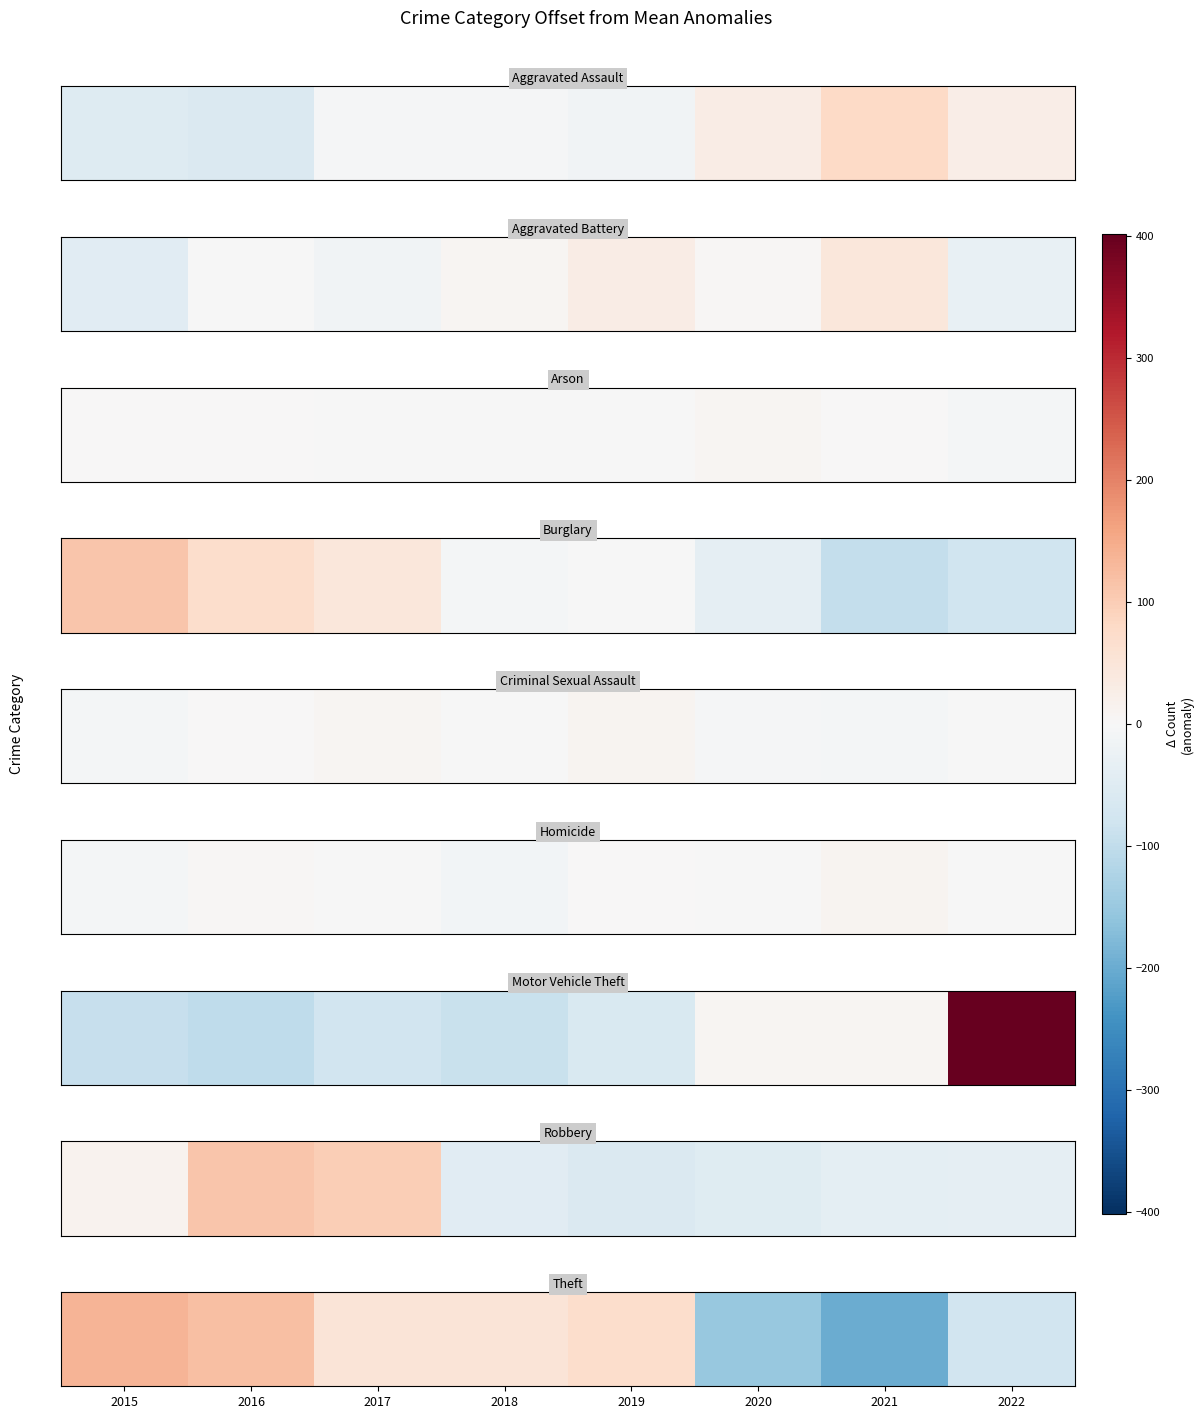

Which label corresponds to the largest value in the chart?

2015